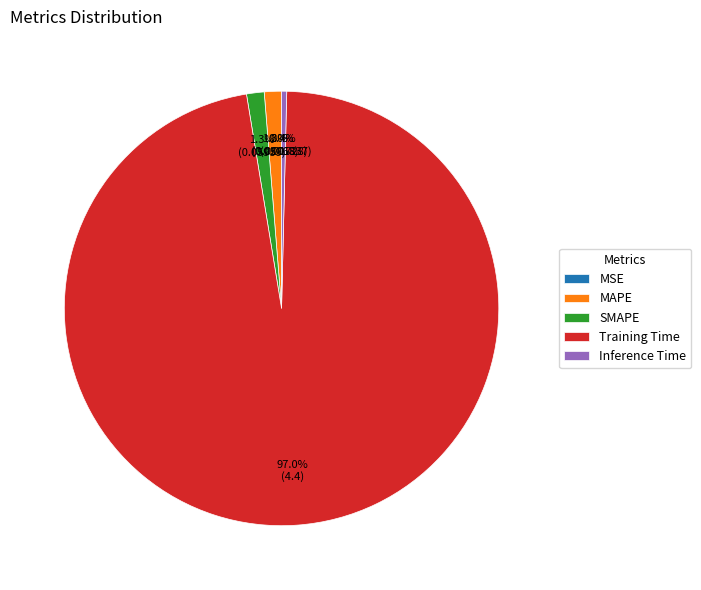

What is the largest slice in the pie chart?

Training Time